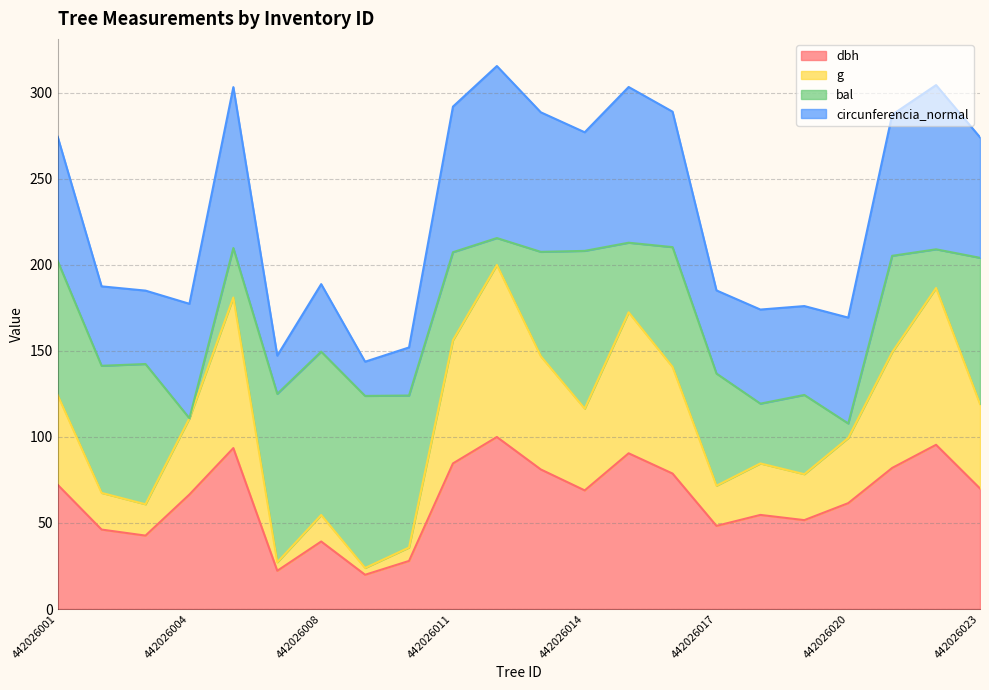

In g, how many points are higher than both neighbors (excluding endpoints)?

6